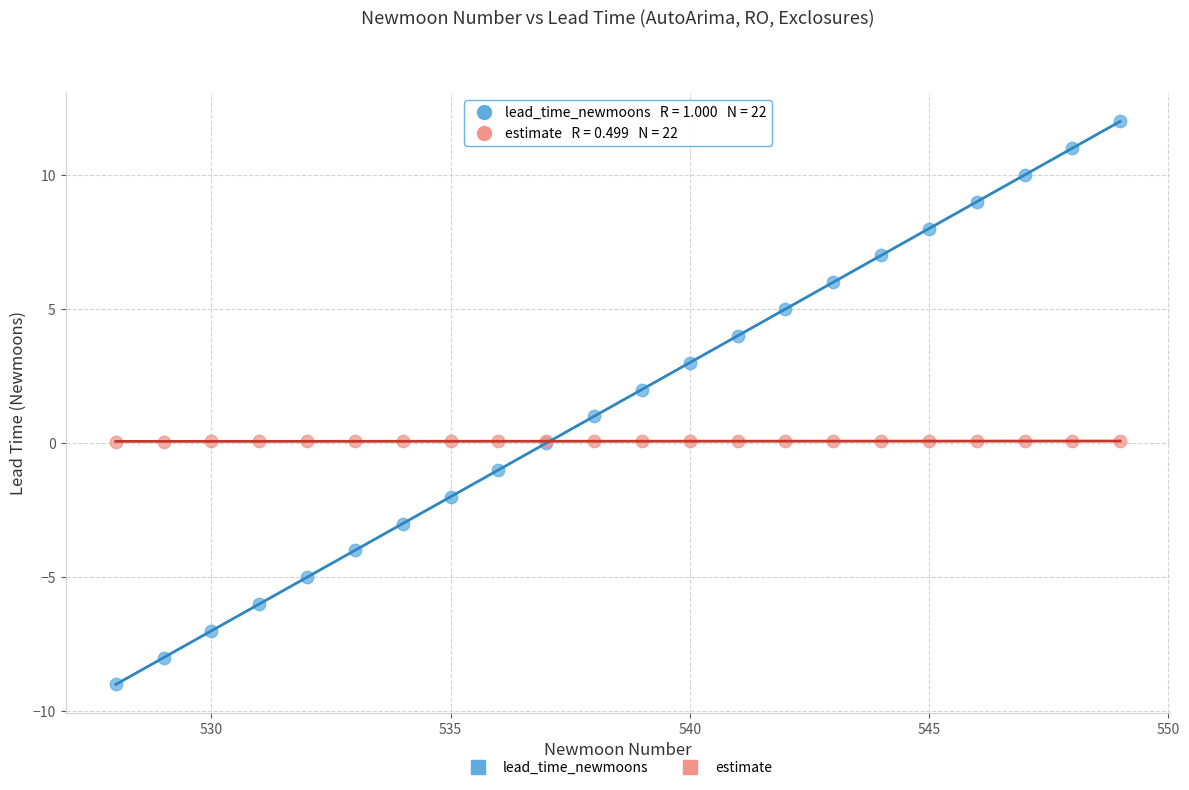

Which series has the largest Y range (max minus min)?

lead_time_newmoons